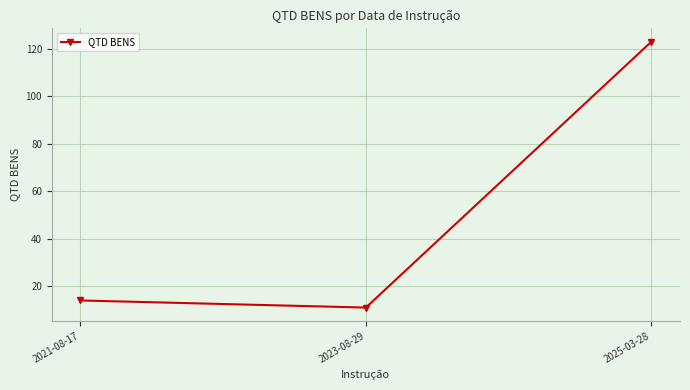

At which category does the chart reach its peak across all series?

2025-03-28